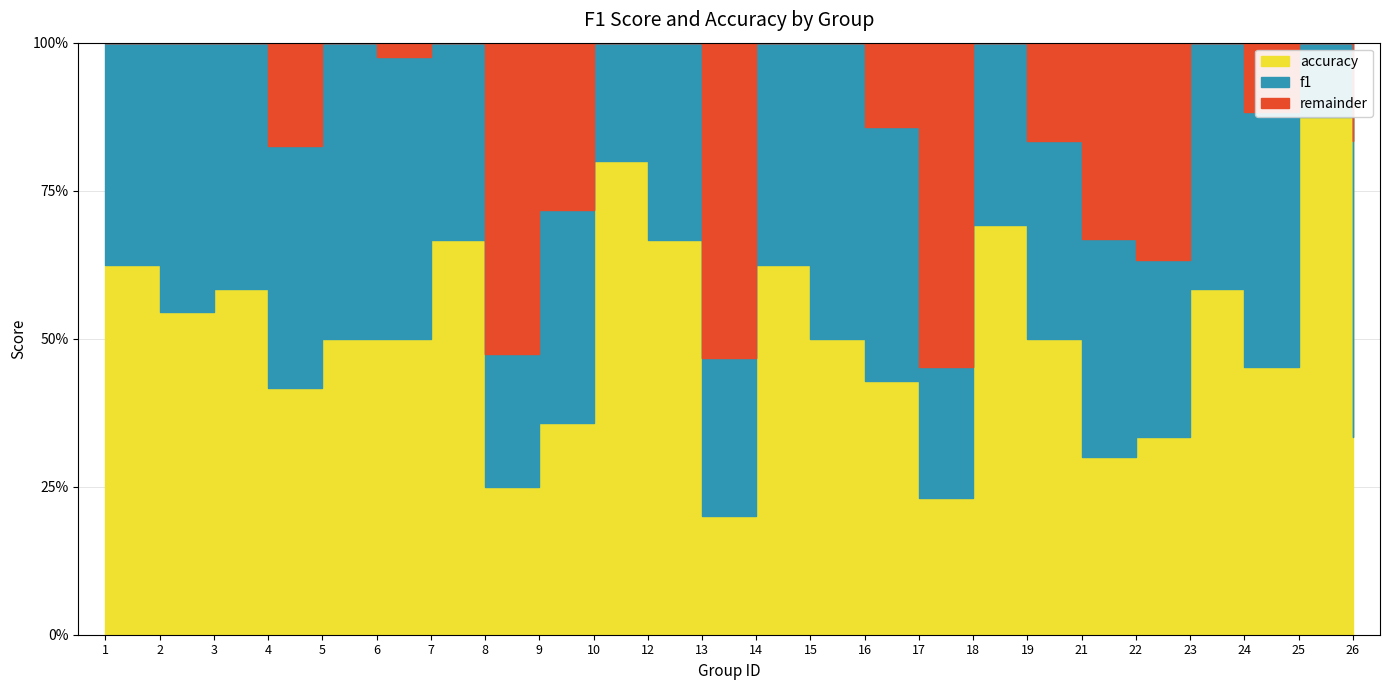

After their last crossing, which series has the higher values: accuracy or f1?

f1